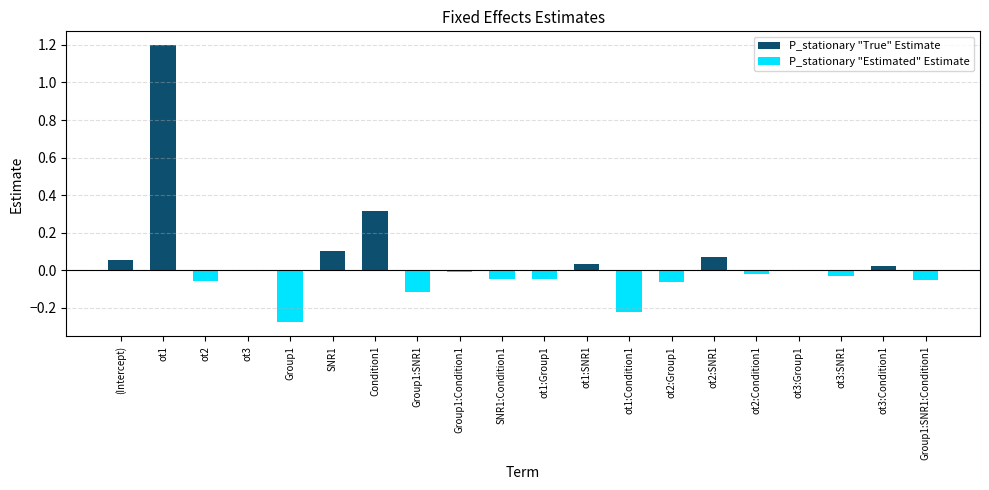

At which category does the chart reach its minimum across all series?

Group1